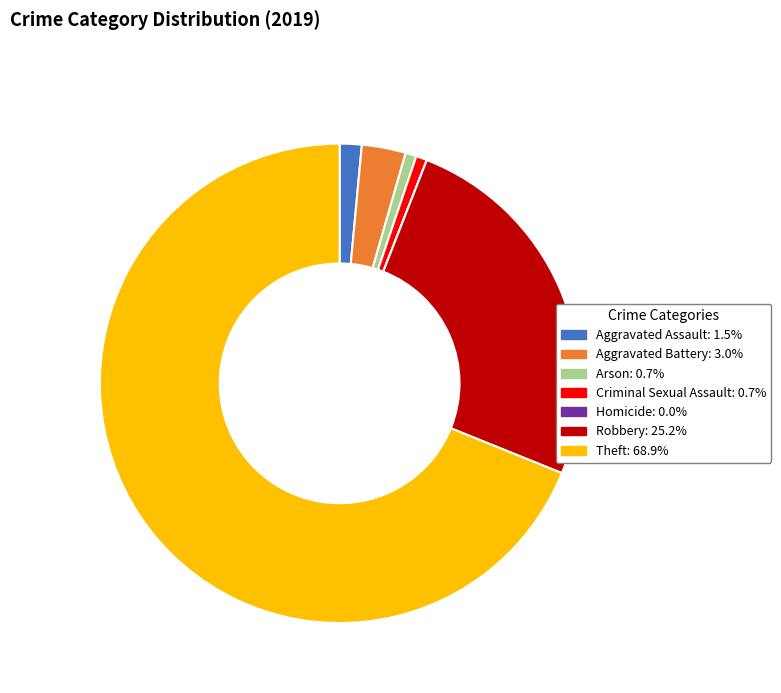

Is the sum of Aggravated Battery and Criminal Sexual Assault greater than half?

No